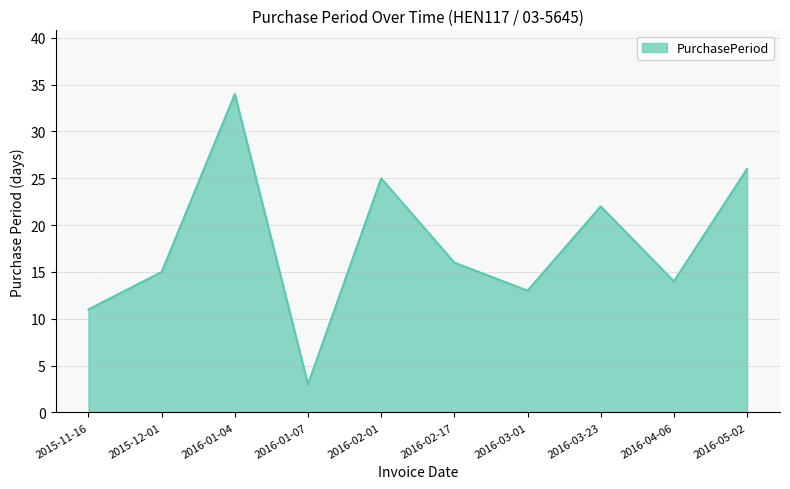

Reading left to right, transcribe all the data shown in this chart.

11	15	34	3	25	16	13	22	14	26